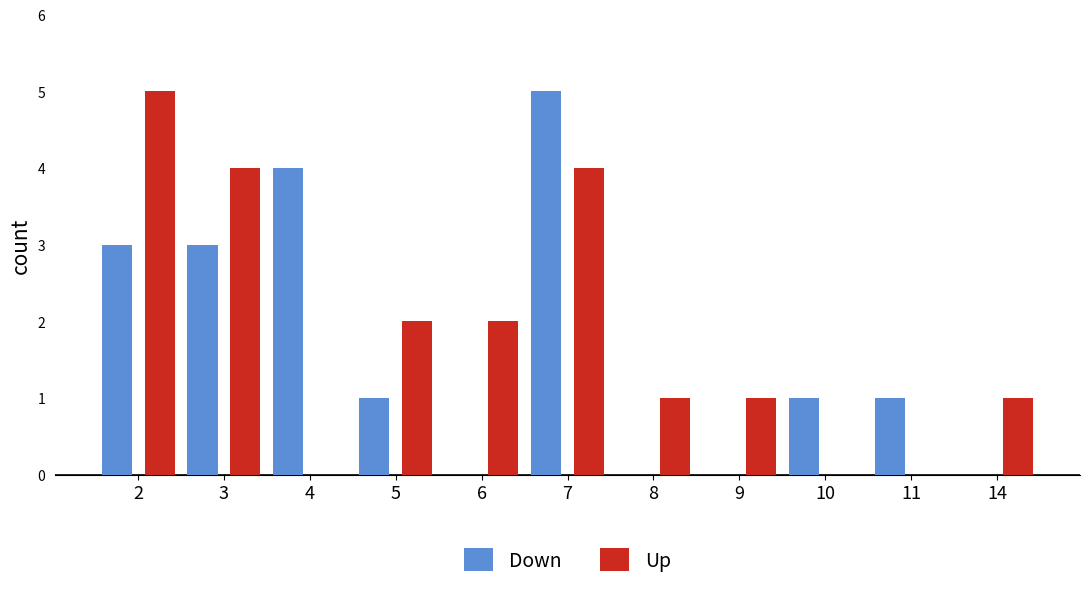

Between 4 and 14, which series saw the biggest shift?

Down